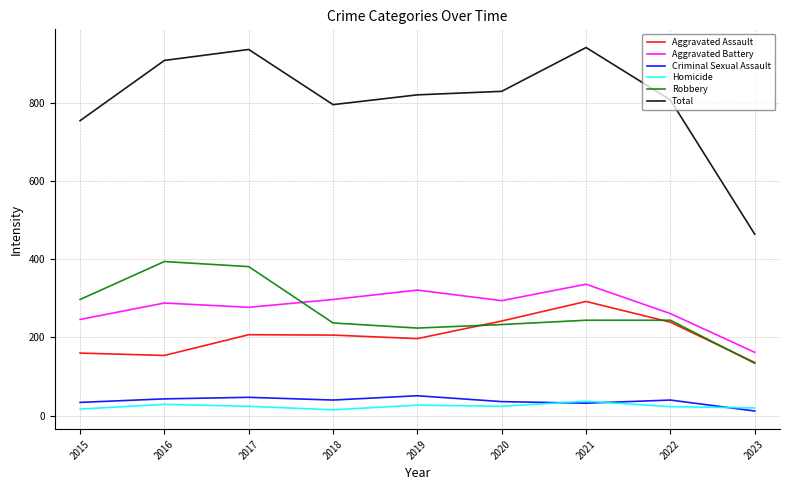

Which series has the largest total across all categories?

Total